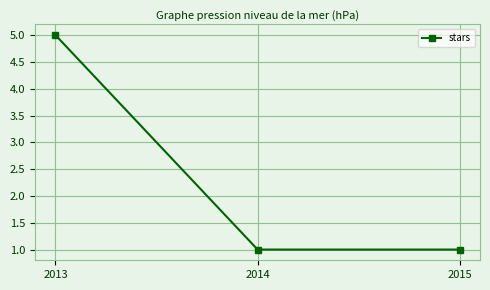

What is the sum of the values at 2013 and 2015?

6